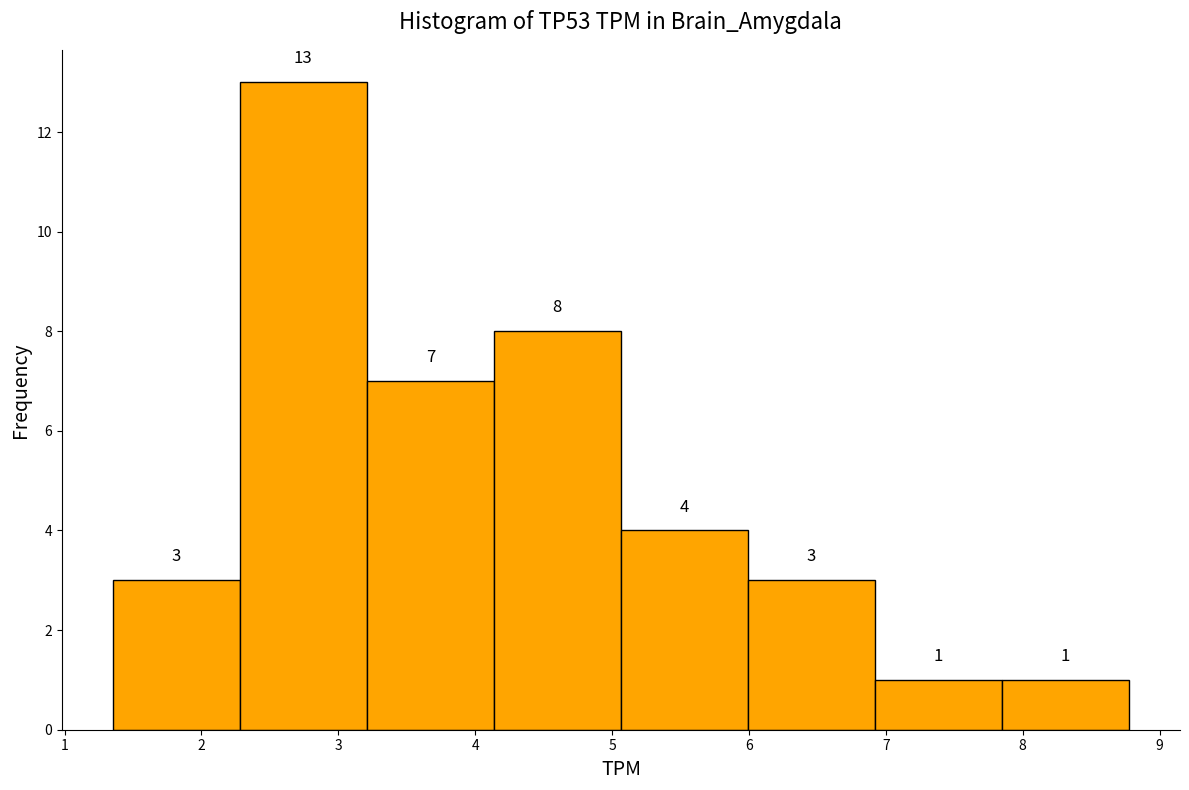

Reading left to right, list every bar in this chart as the range it spans on the x-axis followed by its height. The bar edges are not printed on the chart, so give them approximately, as read against the axis.

1.4 to 2.3: 3
2.3 to 3.2: 13
3.2 to 4.1: 7
4.1 to 5.1: 8
5.1 to 6.0: 4
6.0 to 6.9: 3
6.9 to 7.8: 1
7.8 to 8.8: 1